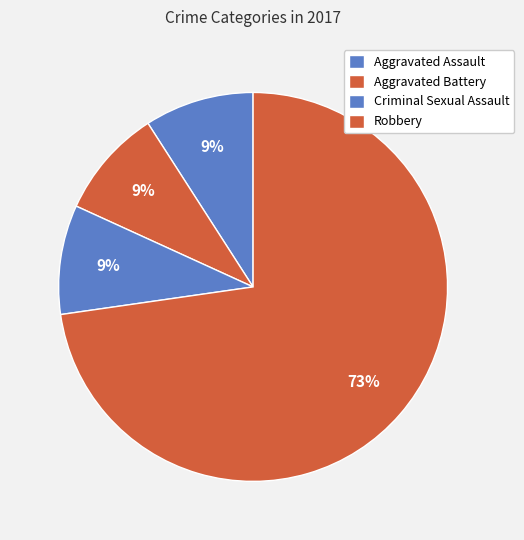

Combined, do Criminal Sexual Assault and Aggravated Battery account for over 50%?

No